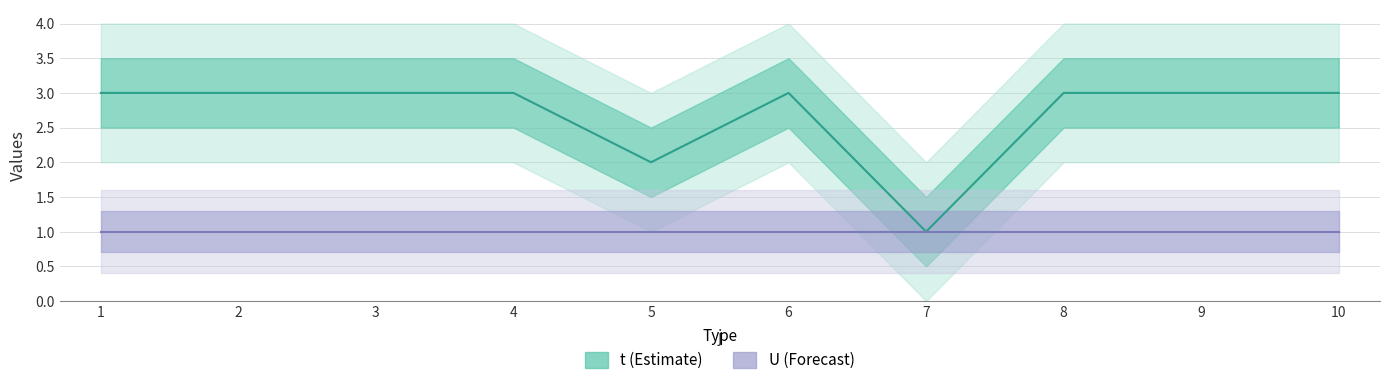

Which category has the lowest value across all series?

7